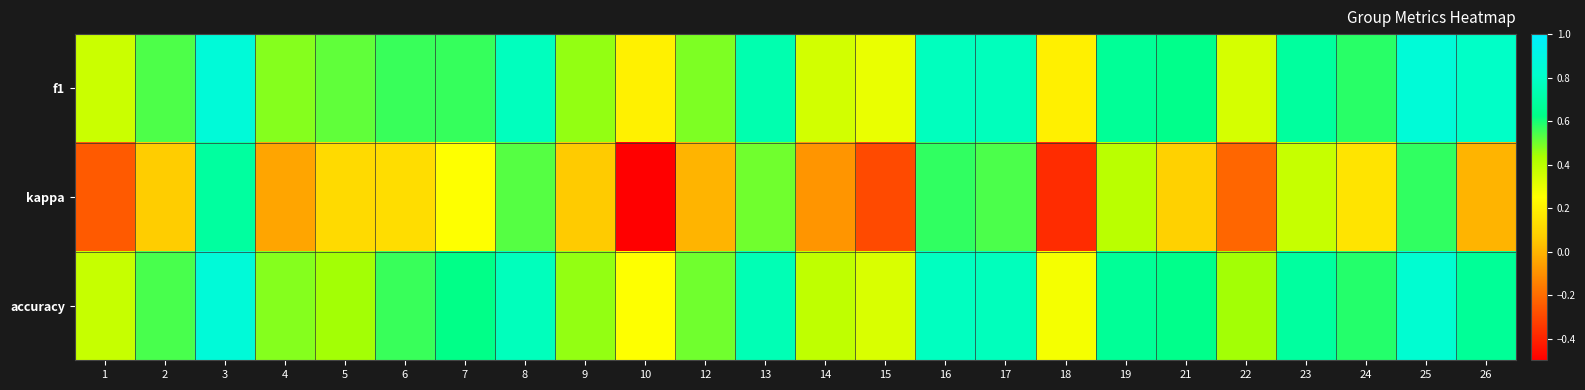

Reading right to left, list all the values displayed in this chart.

f1: 26=0.8	25=0.9	24=0.6	23=0.7	22=0.3	21=0.6	19=0.7	18=0.2	17=0.8	16=0.8	15=0.3	14=0.3	13=0.7	12=0.5	10=0.2	9=0.5	8=0.8	7=0.6	6=0.6	5=0.5	4=0.5	3=0.9	2=0.5	1=0.4
kappa: 26=0.0	25=0.6	24=0.2	23=0.4	22=-0.2	21=0.1	19=0.4	18=-0.4	17=0.5	16=0.6	15=-0.3	14=-0.1	13=0.5	12=0.0	10=-0.5	9=0.1	8=0.5	7=0.2	6=0.1	5=0.1	4=-0.0	3=0.7	2=0.1	1=-0.2
accuracy: 26=0.7	25=0.8	24=0.6	23=0.7	22=0.4	21=0.6	19=0.7	18=0.3	17=0.8	16=0.8	15=0.3	14=0.4	13=0.8	12=0.5	10=0.2	9=0.5	8=0.8	7=0.6	6=0.6	5=0.4	4=0.5	3=0.9	2=0.5	1=0.4